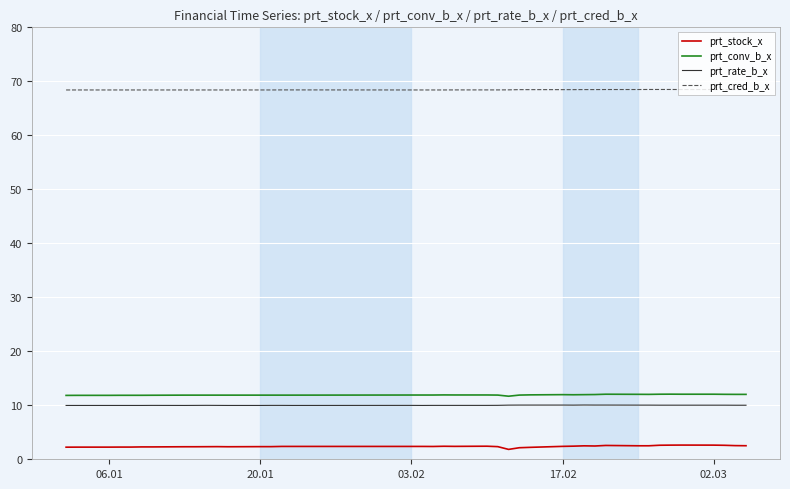

Which series has the widest spread of values?

prt_stock_x